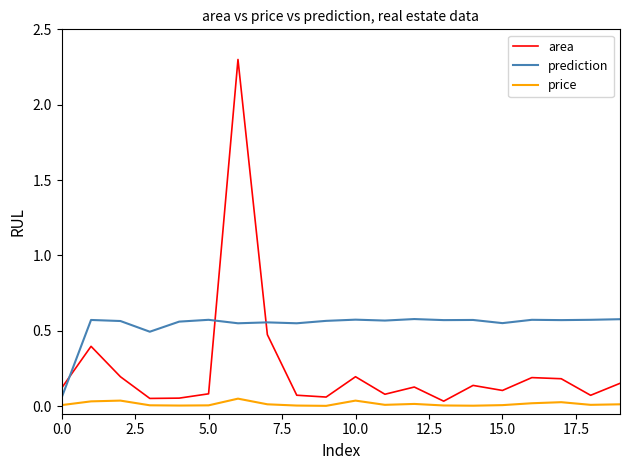

What is the difference between the maximum and minimum values in the prediction series?

0.5